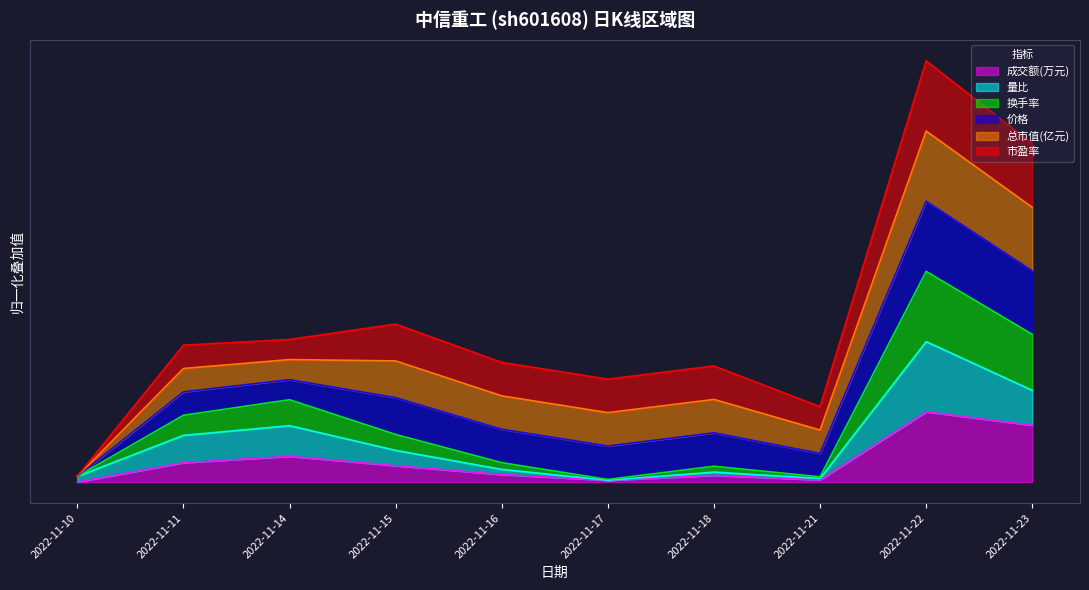

What are all the series names shown in the legend?

成交额(万元), 量比, 换手率, 价格, 总市值(亿元), 市盈率